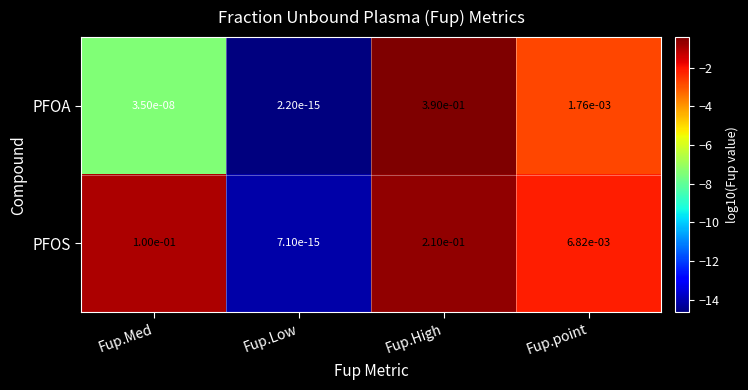

Is the value of PFOS at Fup.point greater than the value of PFOA at Fup.High?

No